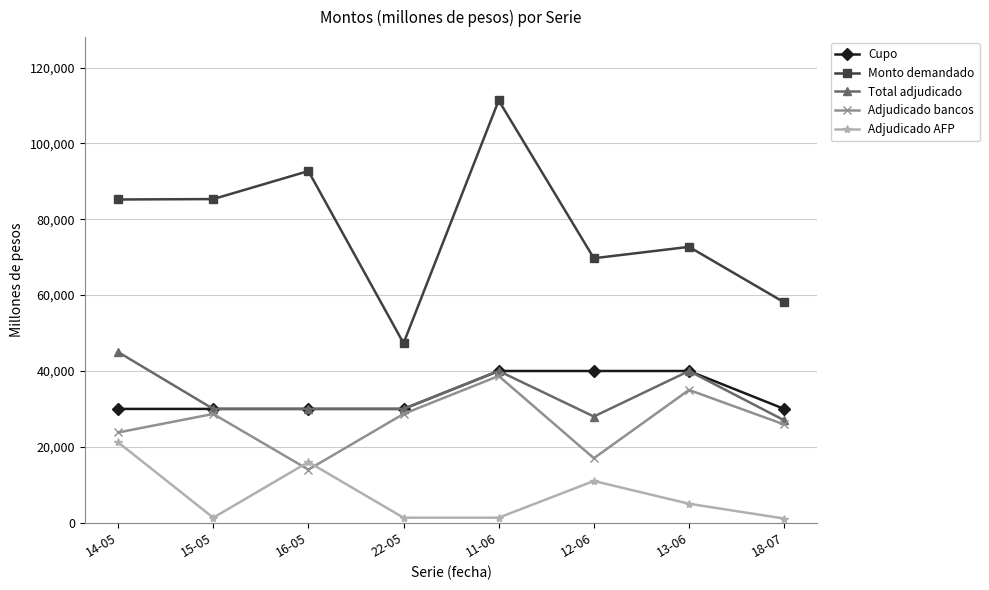

Which series has the largest total across all categories?

Monto demandado